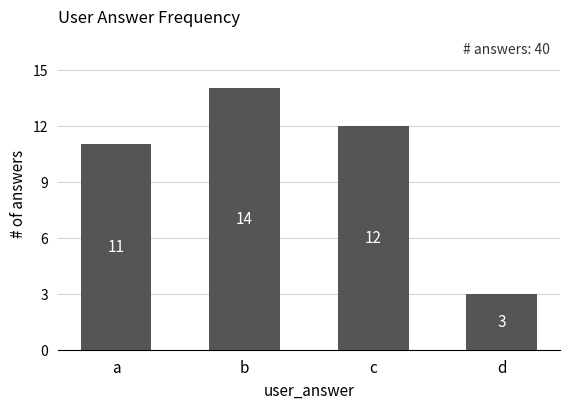

The value at d is 5. True or false?

False